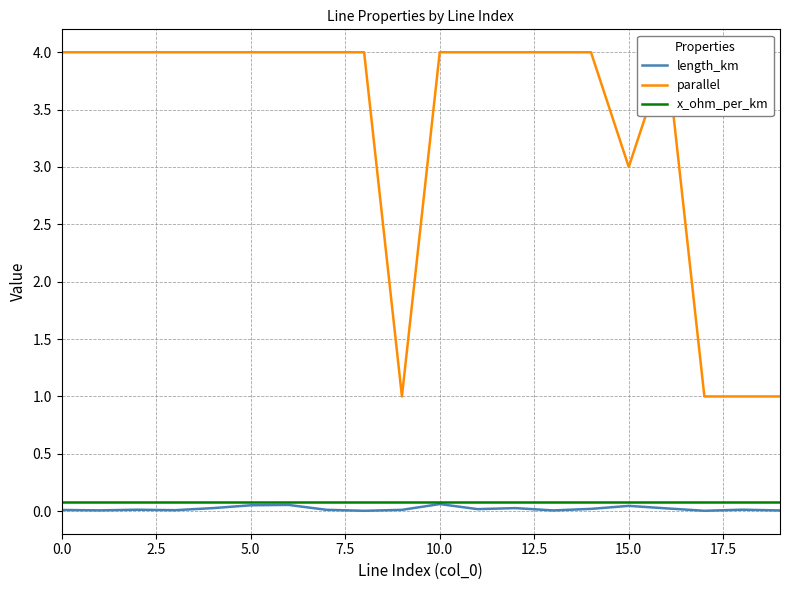

The parallel series shows 6.8 at 11. True or false?

False